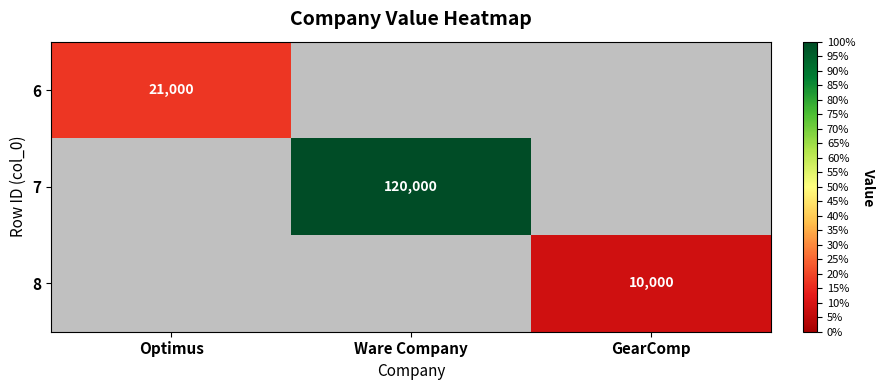

Is it true that 8 equals 10000 at GearComp?

True